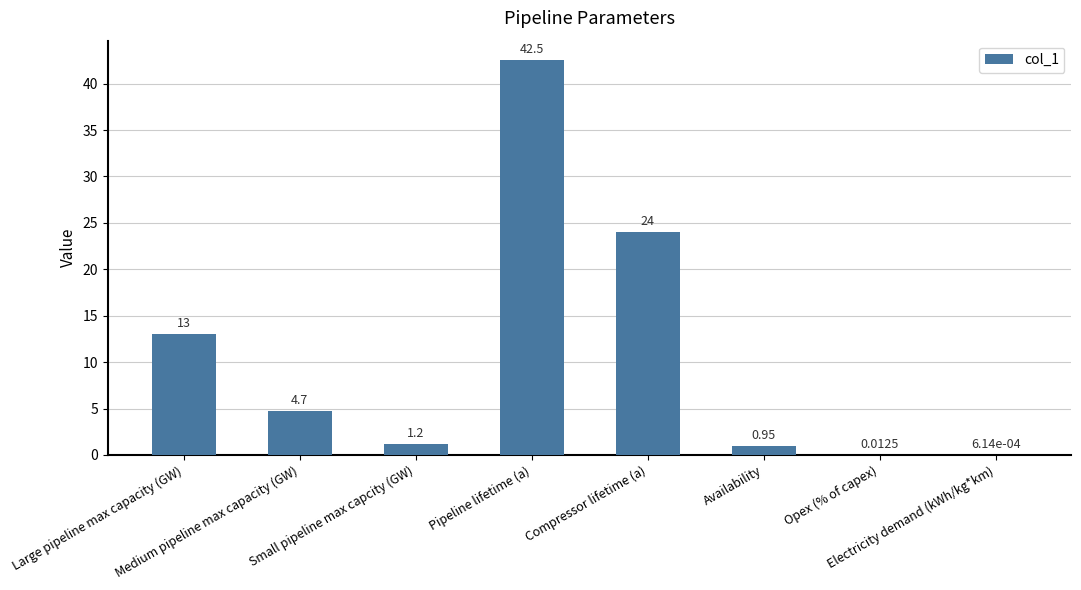

What is the sum of the values at Medium pipeline max capacity (GW) and Small pipeline max capcity (GW)?

5.9